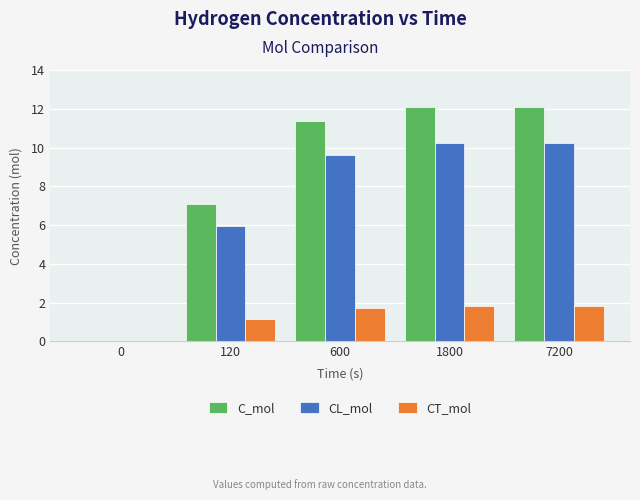

Which series changed the most between 0 and 600?

C_mol